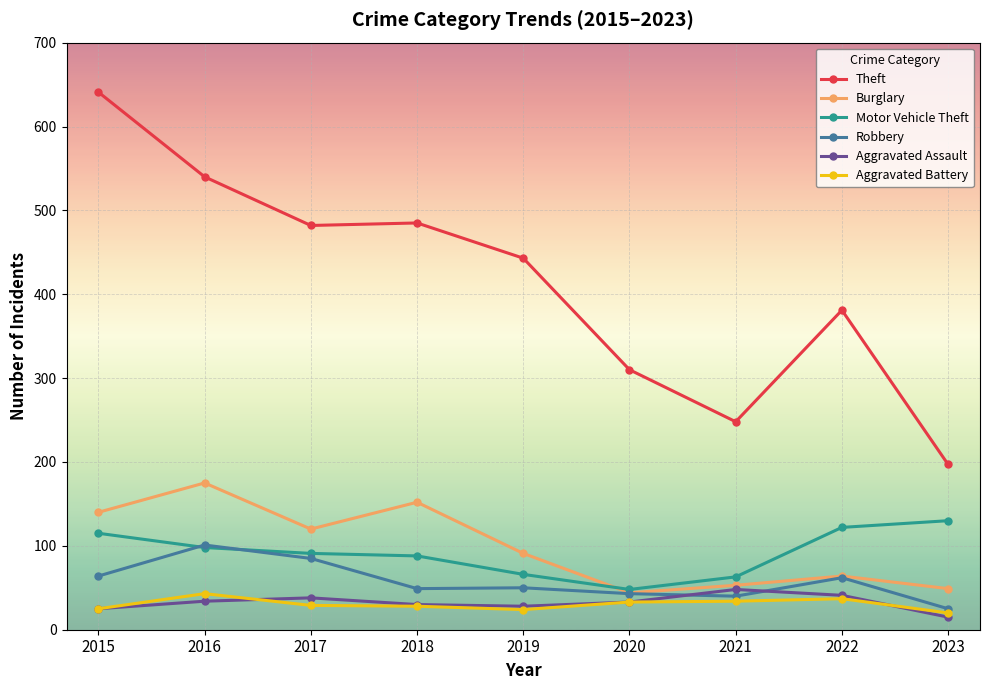

Where does the Theft series first go above 443?

2015